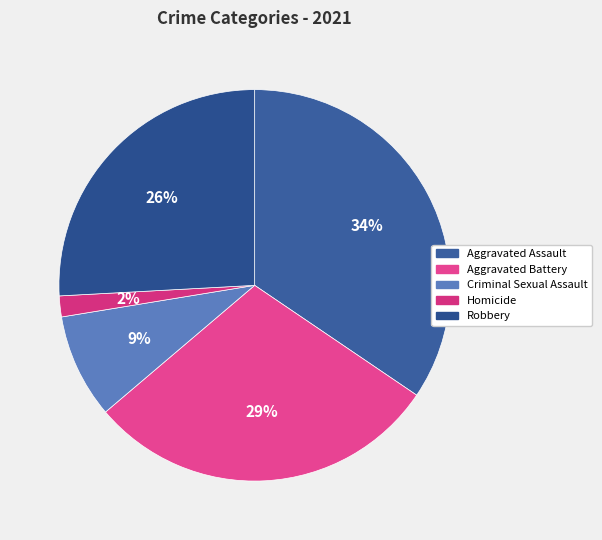

What percentage is the Aggravated Assault slice, to the nearest percent?

34%